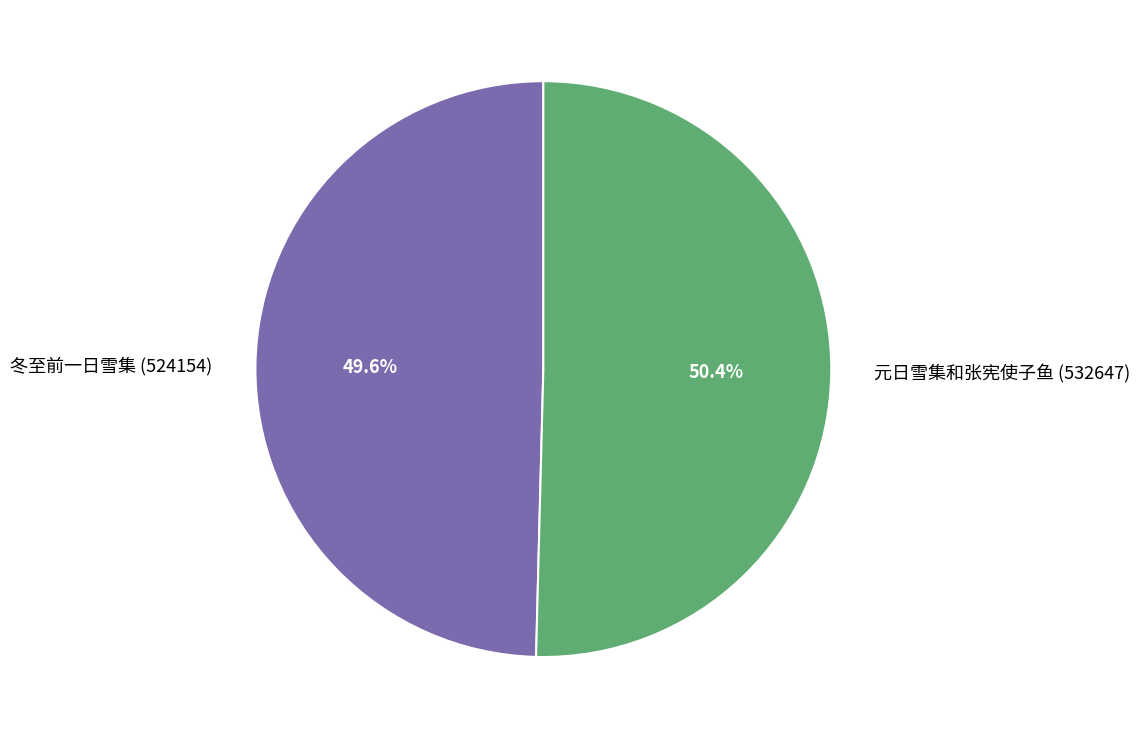

The 冬至前一日雪集 slice represents 50% of the pie. True or false?

True